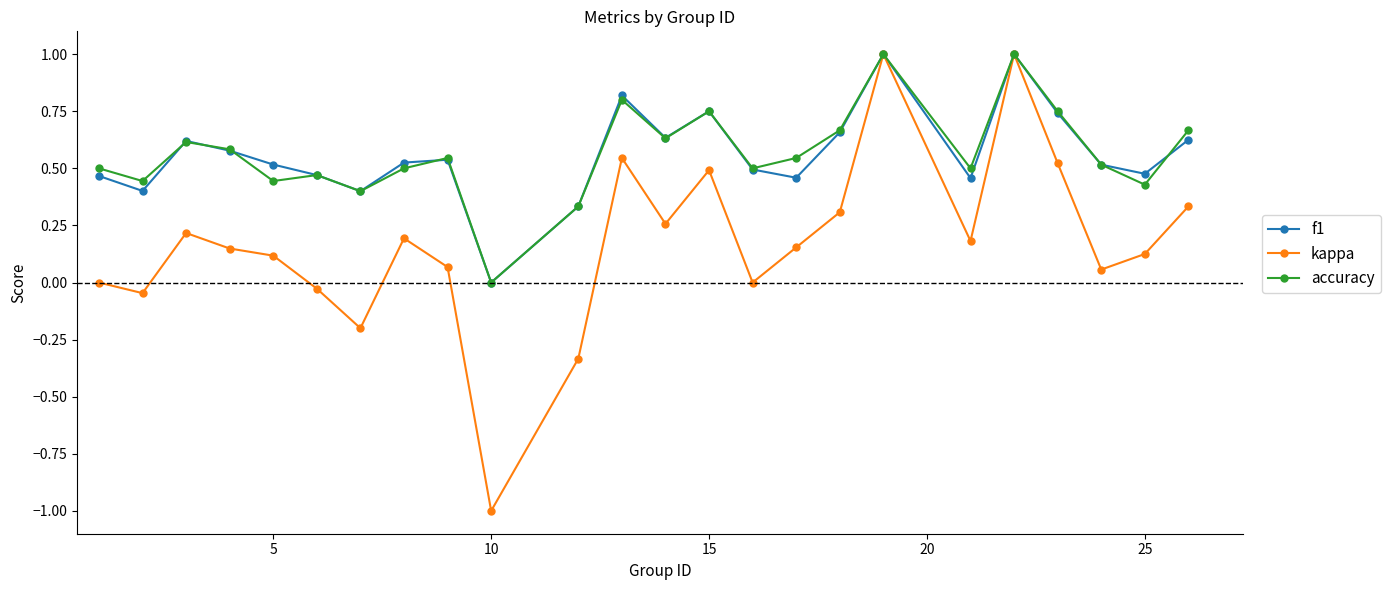

True or false: accuracy and f1 intersect in this chart.

True